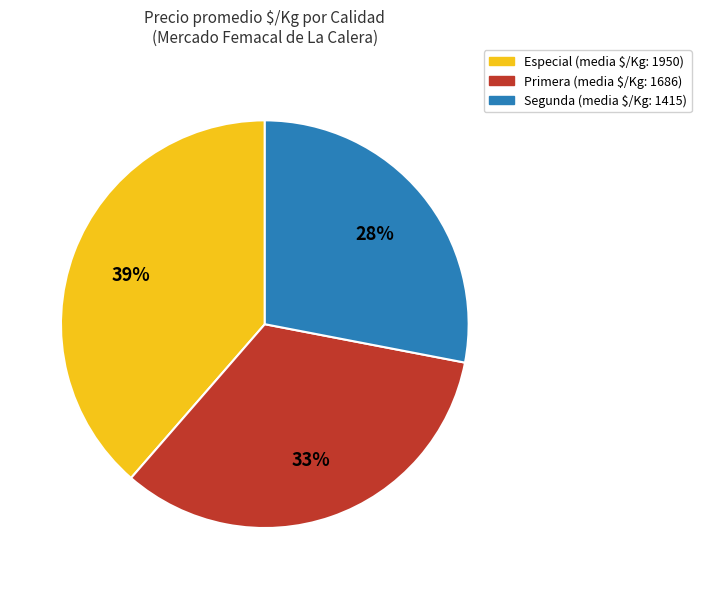

Is there any slice that represents more than half of the pie?

No